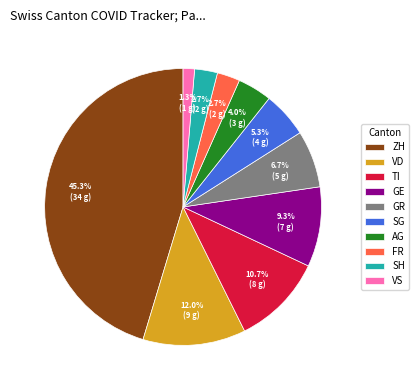

Does FR account for over 50% of the chart?

No